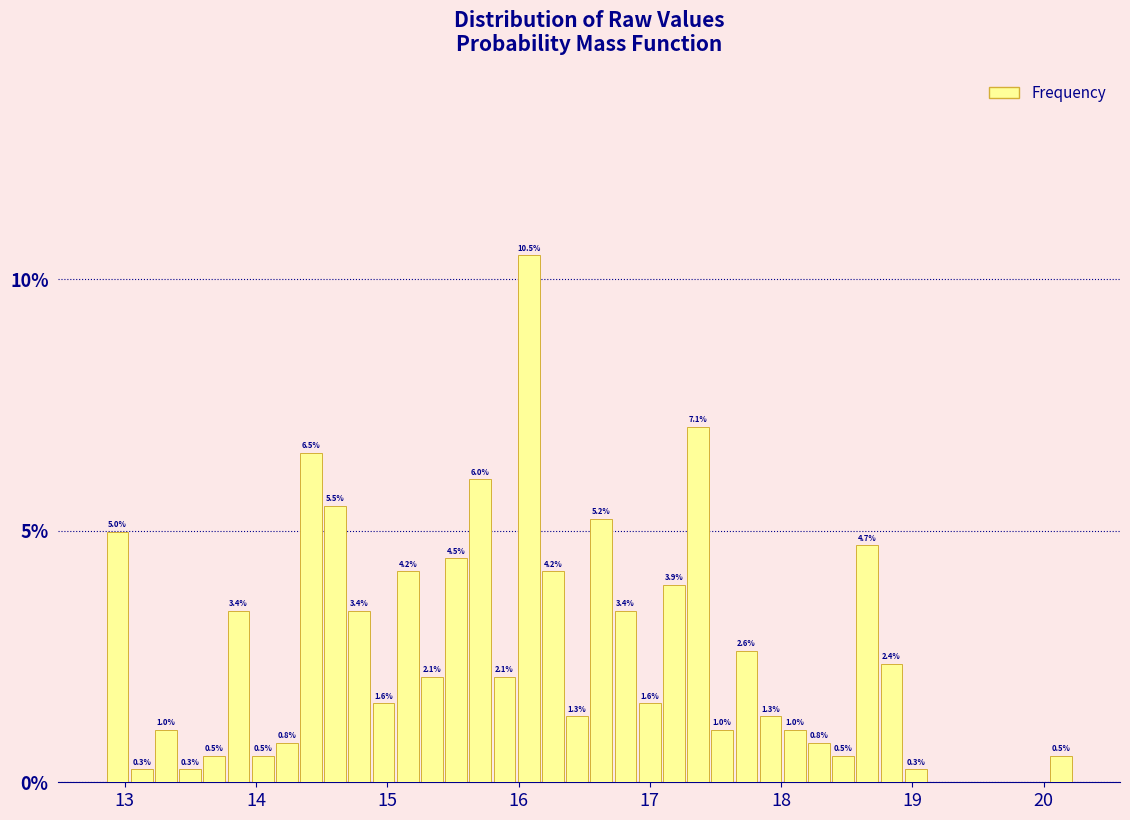

Around what value on the x-axis is the tallest bar? Give the approximate position of its centre, as read against the axis.

16.1